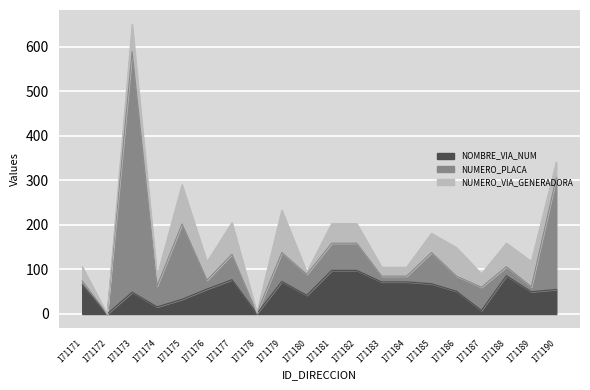

List the series in order of their peak value, lowest first.

NUMERO_VIA_GENERADORA_DIRECCION, NOMBRE_VIA_DIRECCION_NUM, NUMERO_PLACA_DIRECCION